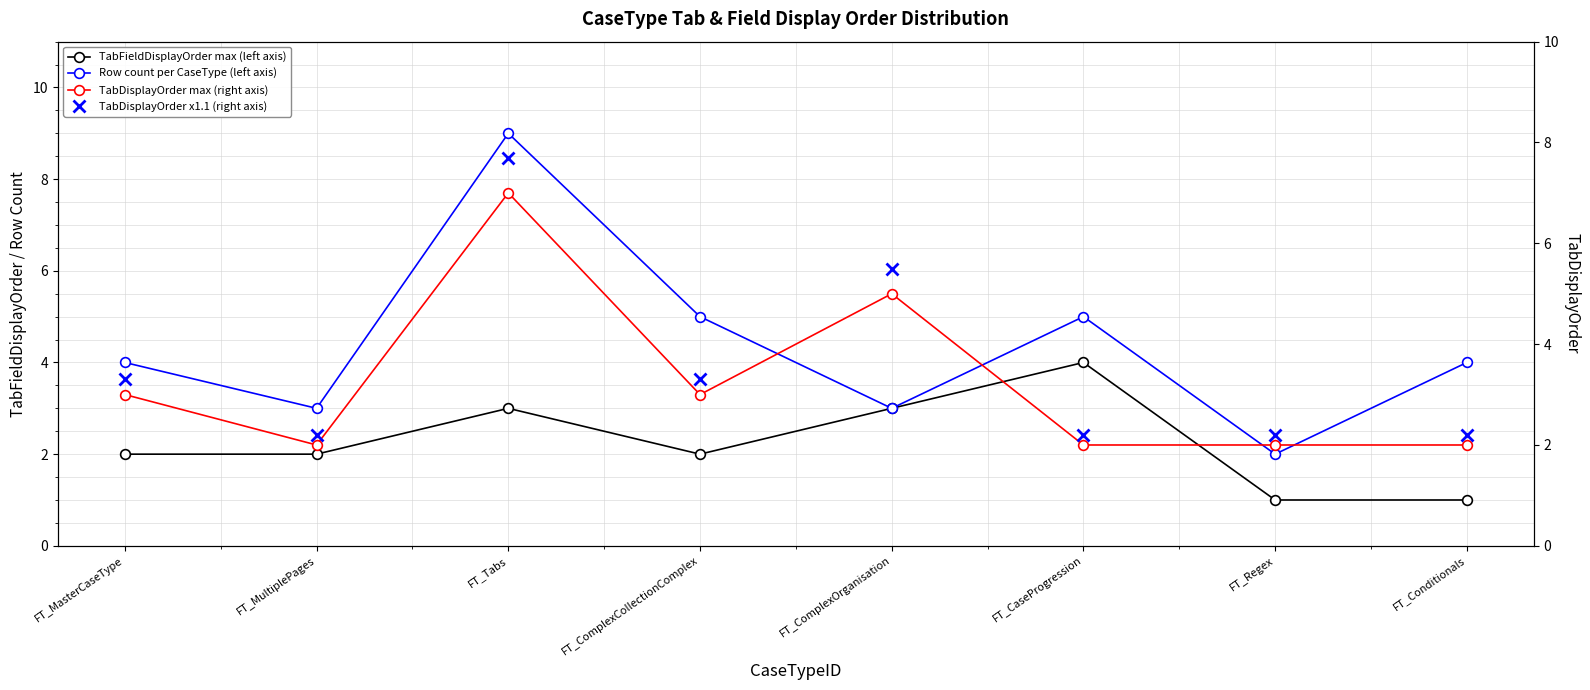

Is it true that TabDisplayOrder x1.1 (right axis) equals 2.9 at FT_CaseProgression?

False